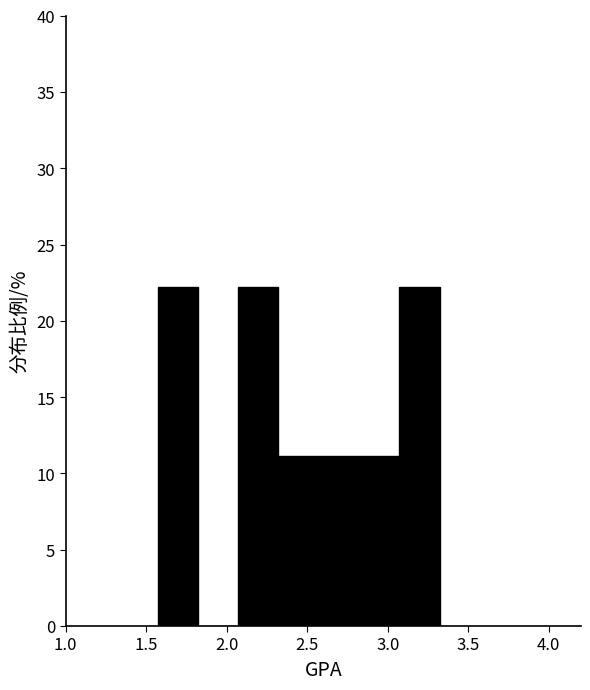

Reading left to right, transcribe this chart: for each bar, give the range it covers on the x-axis and its height. Neither the bar edges nor the heights are printed on the chart, so give them approximately, as read against the axes.

1.55 to 1.80: 22
1.80 to 2.05: 0
2.05 to 2.30: 22
2.30 to 2.55: 11
2.55 to 2.80: 11
2.80 to 3.05: 11
3.05 to 3.30: 22